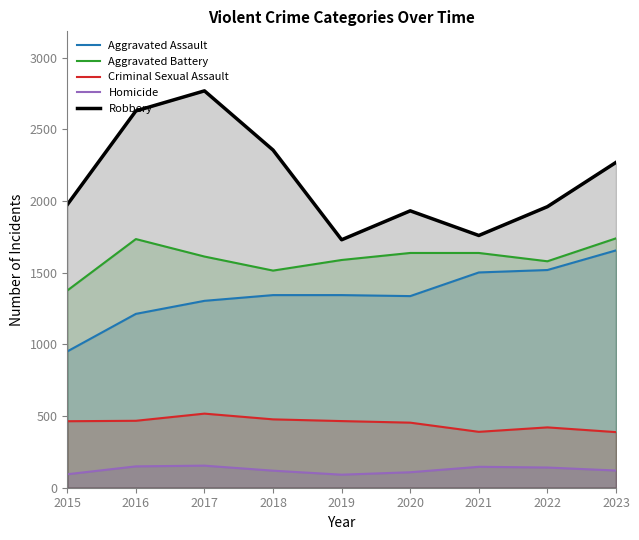

Rank the series by their maximum value, from lowest to highest.

Homicide, Criminal Sexual Assault, Aggravated Assault, Aggravated Battery, Robbery